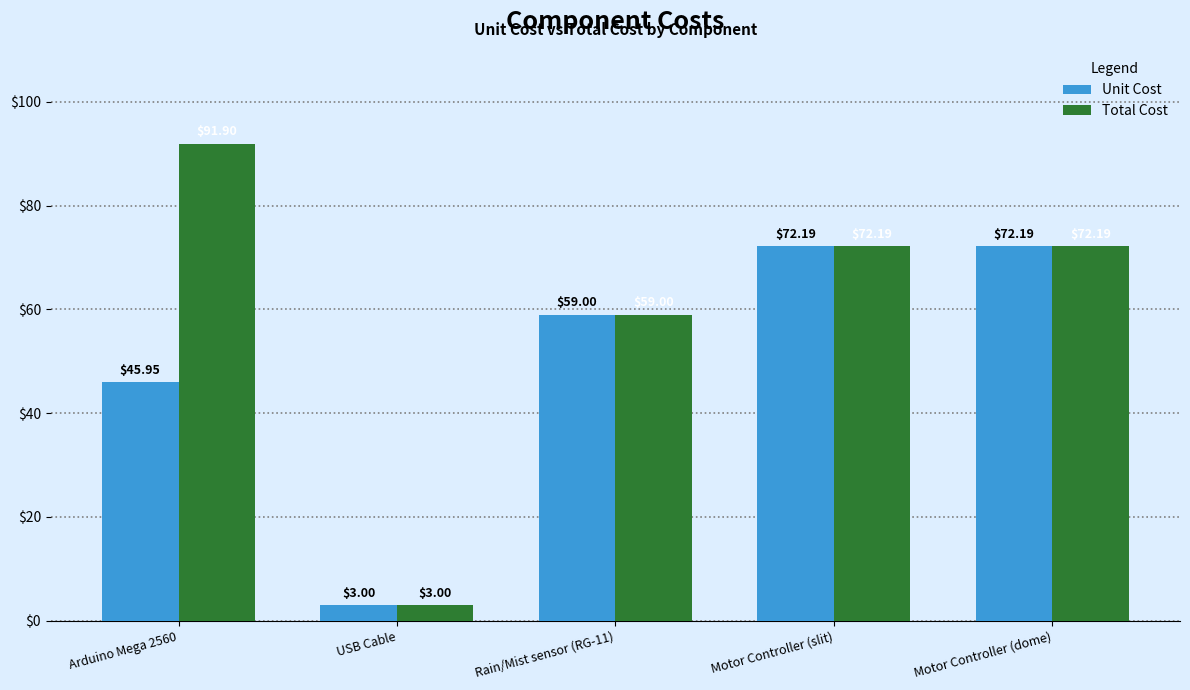

What is the label of the 1st bar from the left?

Arduino Mega 2560